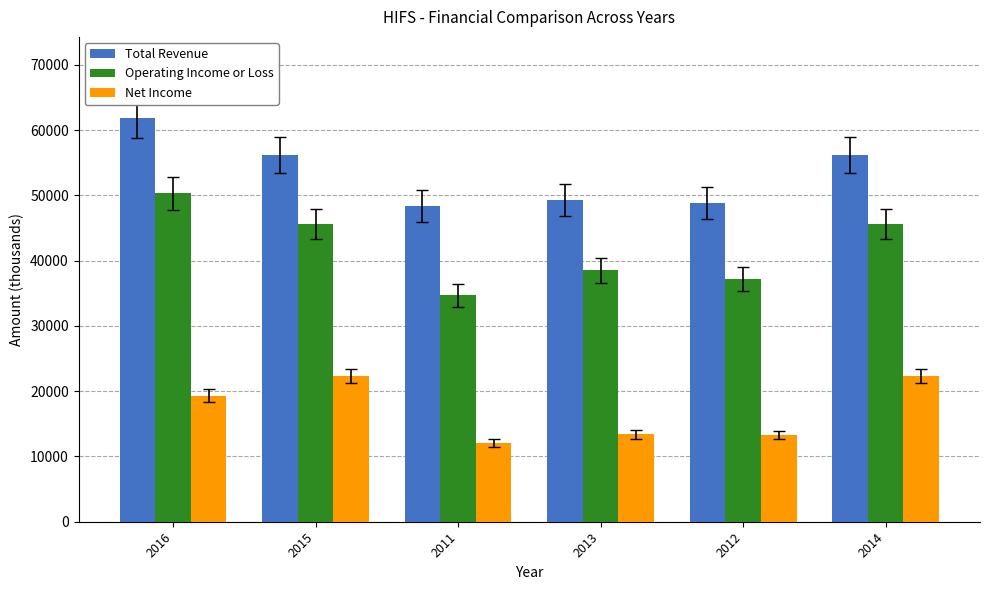

What is the sum of all Operating Income or Loss values?

251900